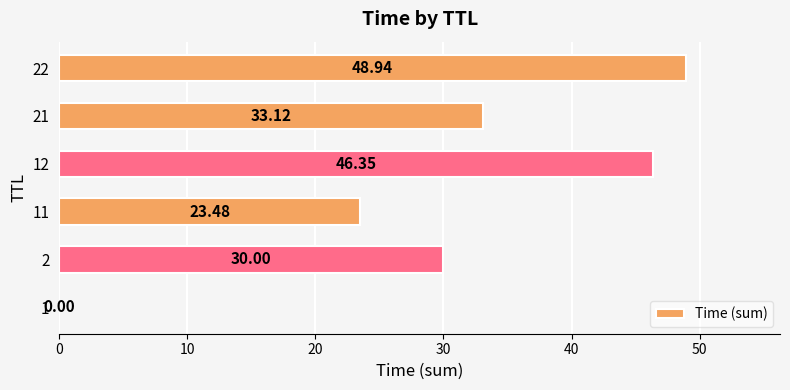

What is the maximum value shown in the chart?

48.9